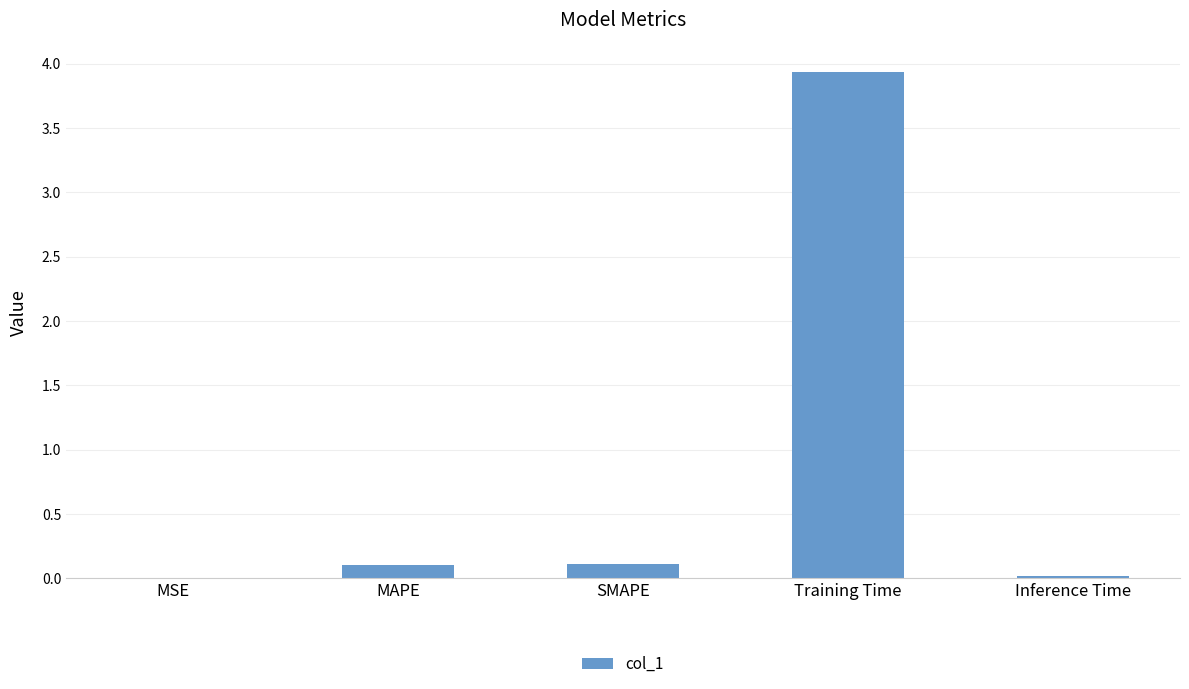

Which category has the highest value across all series?

Training Time